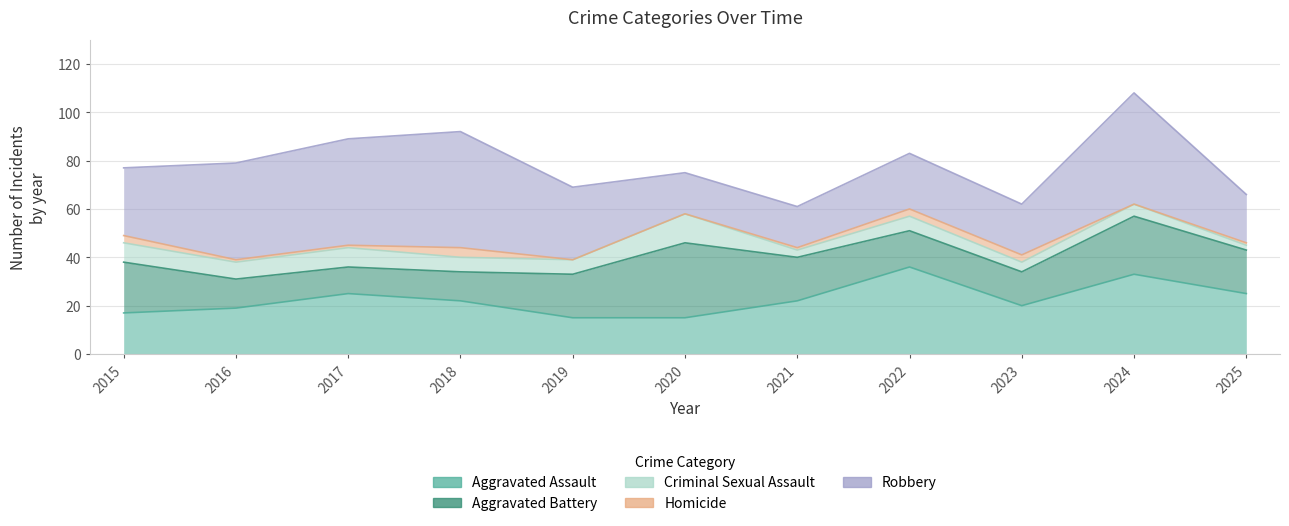

Is the value of Aggravated Battery at 2018 greater than the value of Homicide at 2020?

Yes